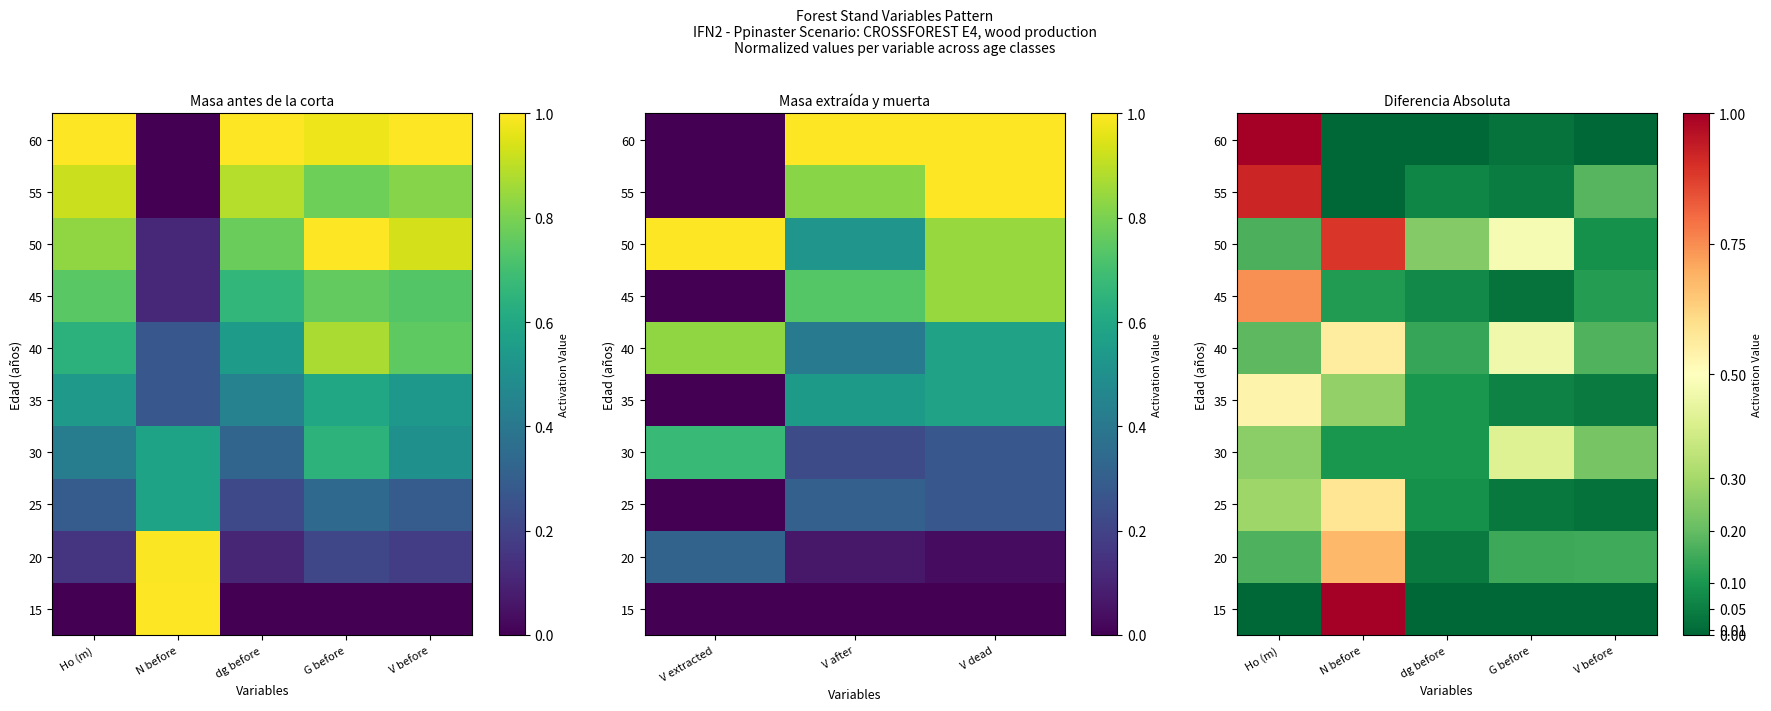

At which category is the sum across all series the highest?

Ho (m)